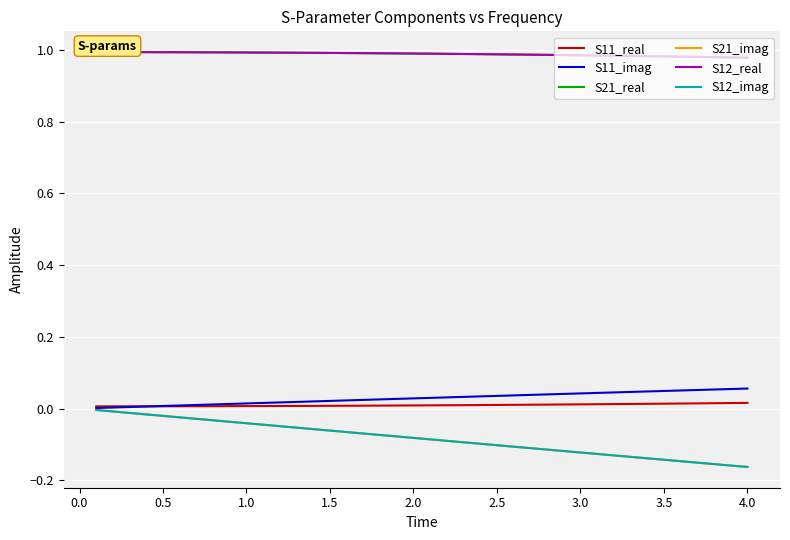

How many intersections are there between S11_imag and S11_real?

1